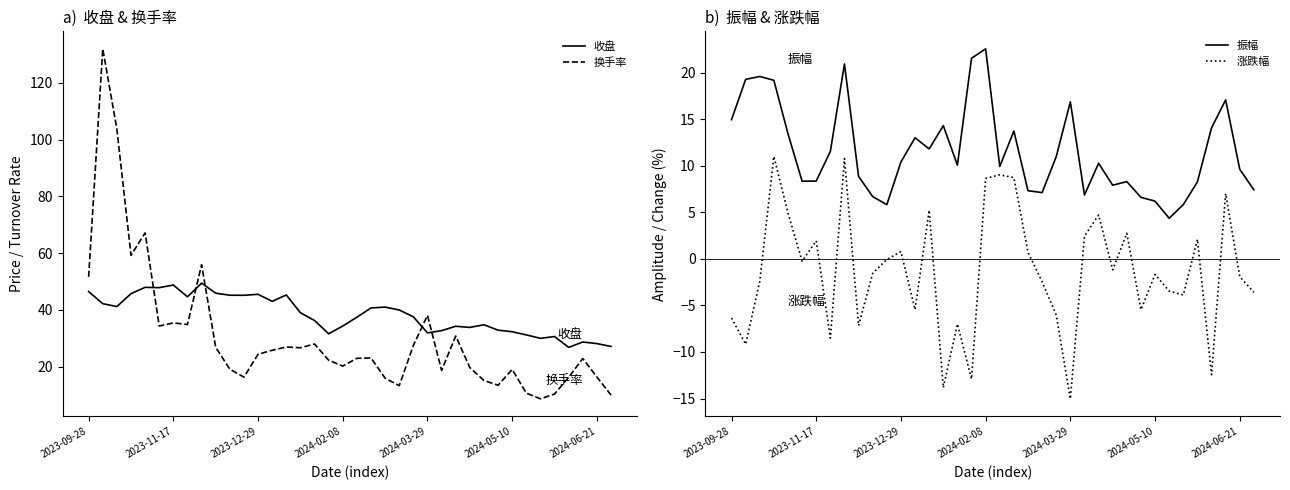

What is the lowest value of the 收盘 series?

26.8